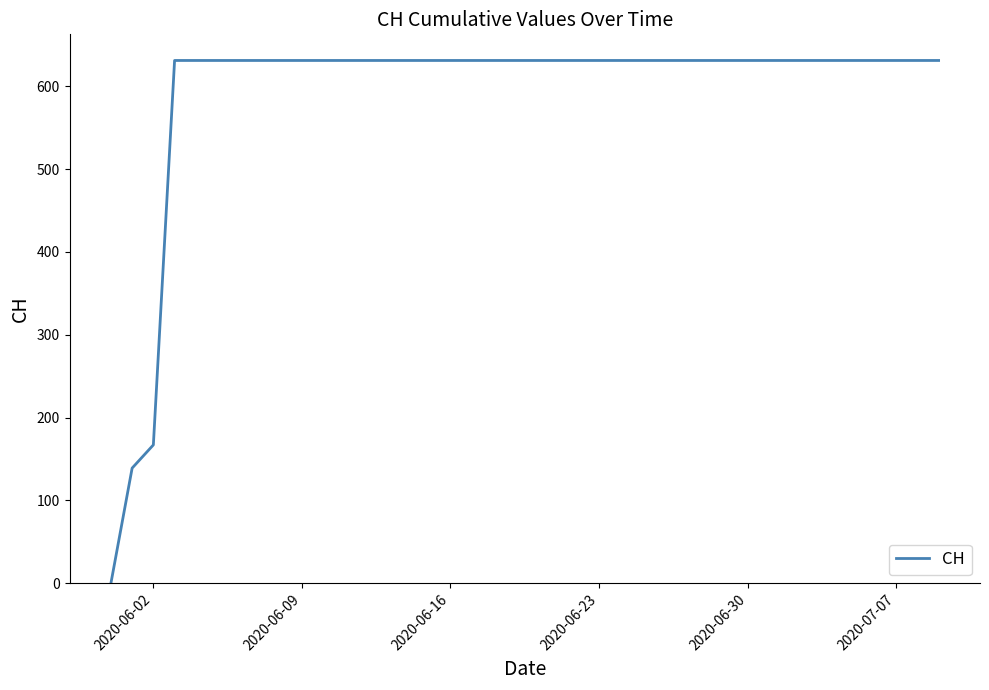

What is the value of the 20th point from the left?

631